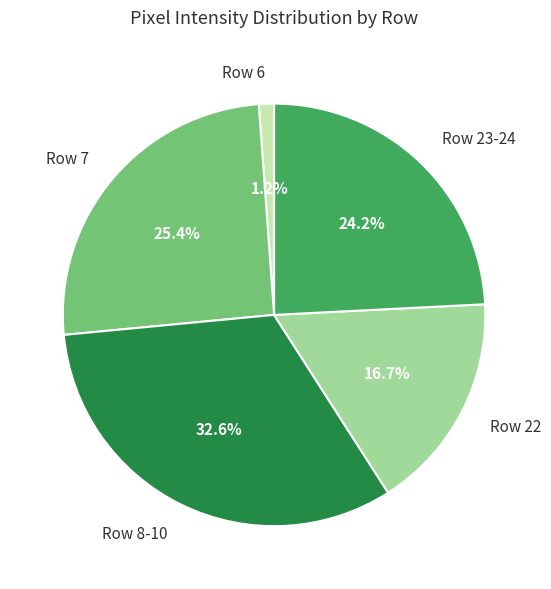

Approximately how many times larger is the value at Row 7 compared to Row 23-24?

1.0